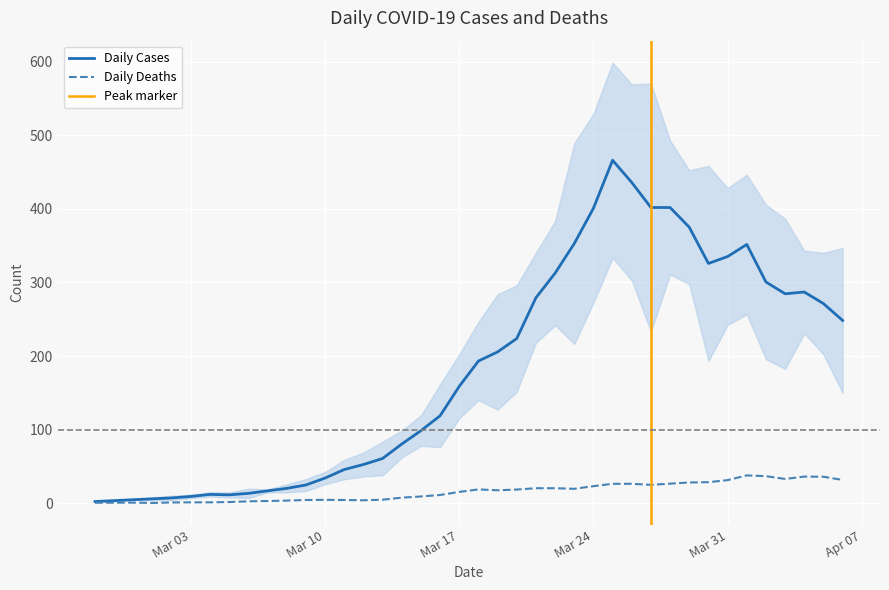

The value of Daily Cases at Mar 24 is 400.8. True or false?

True